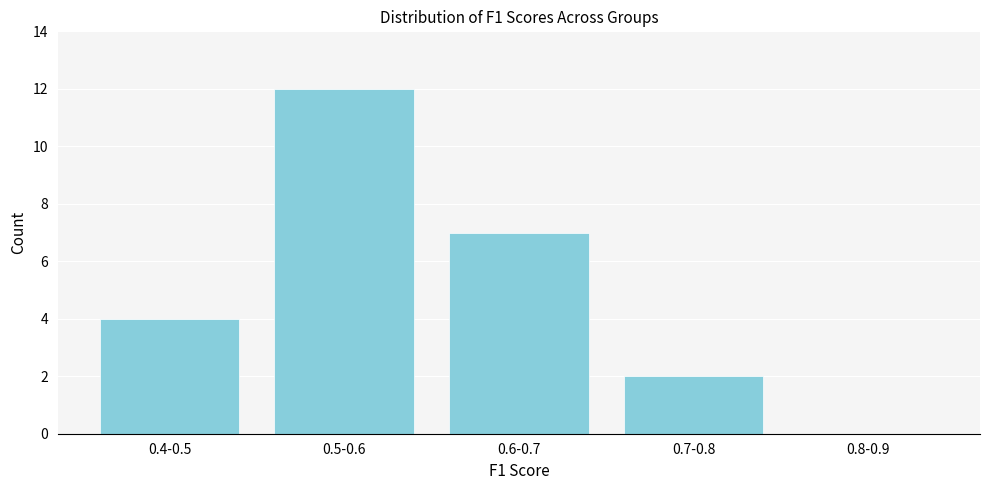

Reading left to right, list all the values displayed in this chart.

0.4-0.5=4	0.5-0.6=12	0.6-0.7=7	0.7-0.8=2	0.8-0.9=0